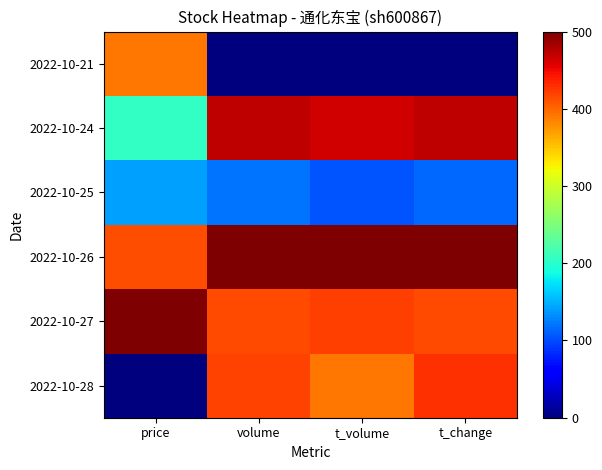

At t_change, list the series in order from smallest to largest.

2022-10-21, 2022-10-25, 2022-10-27, 2022-10-28, 2022-10-24, 2022-10-26